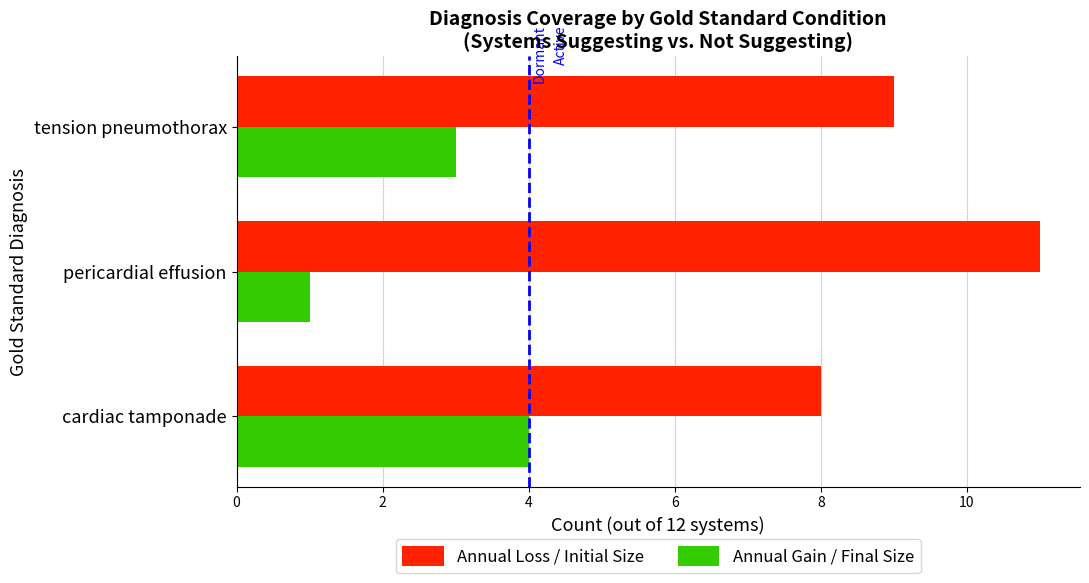

What is the average value of the Annual Gain / Final Size series?

3